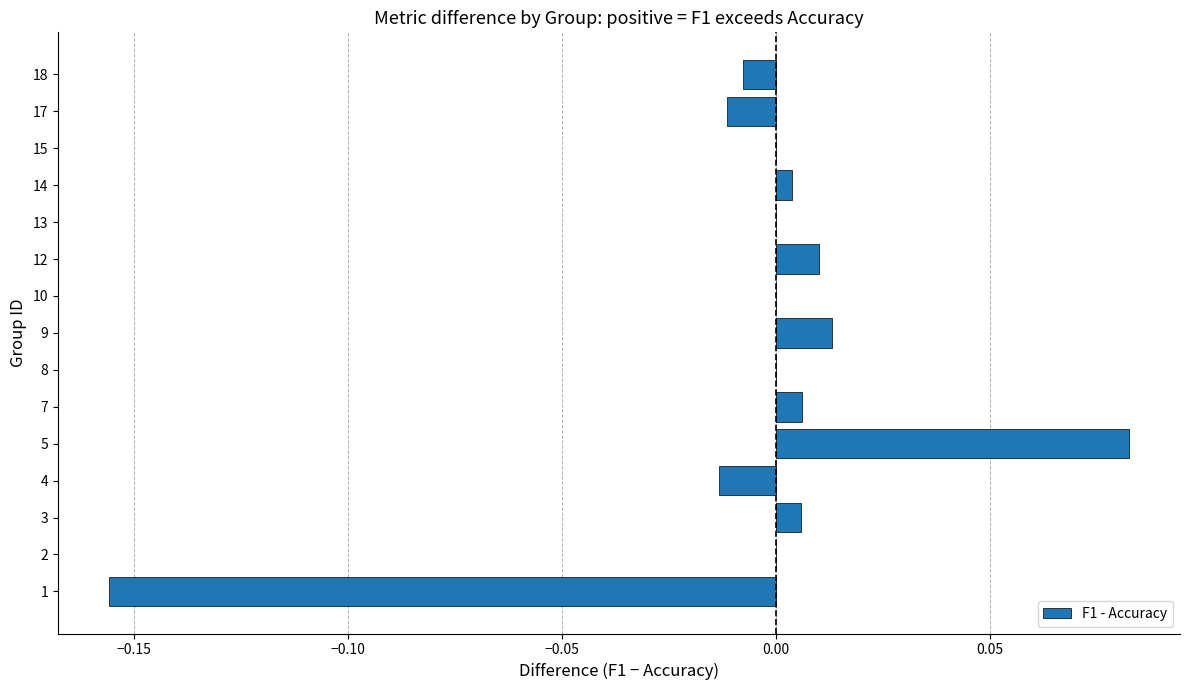

Which category has the highest value across all series?

5